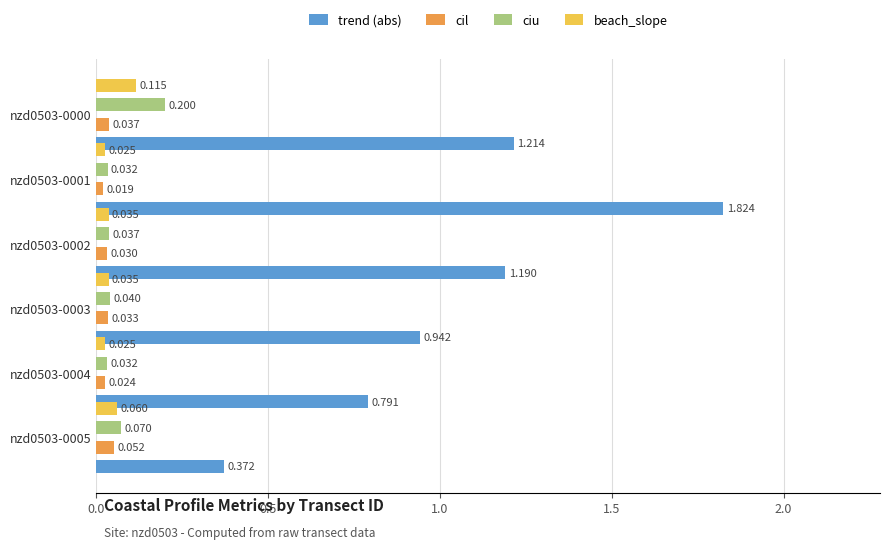

The trend (abs) series shows 0.6 at nzd0503-0000. True or false?

False